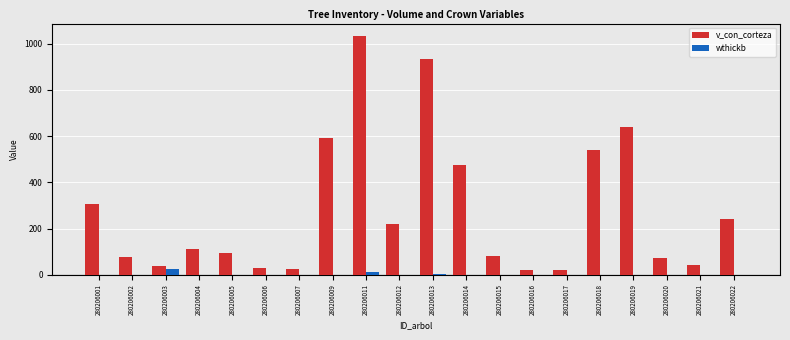

At which category is the sum across all series the highest?

280206011